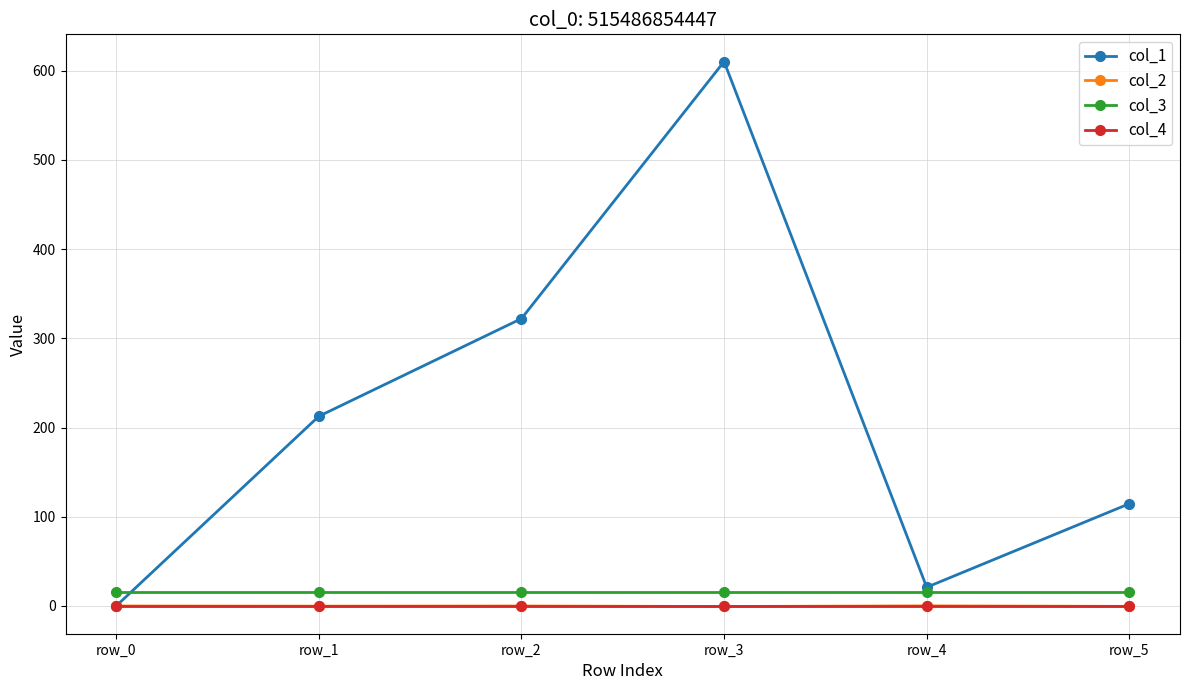

How many data points does each series have?

6